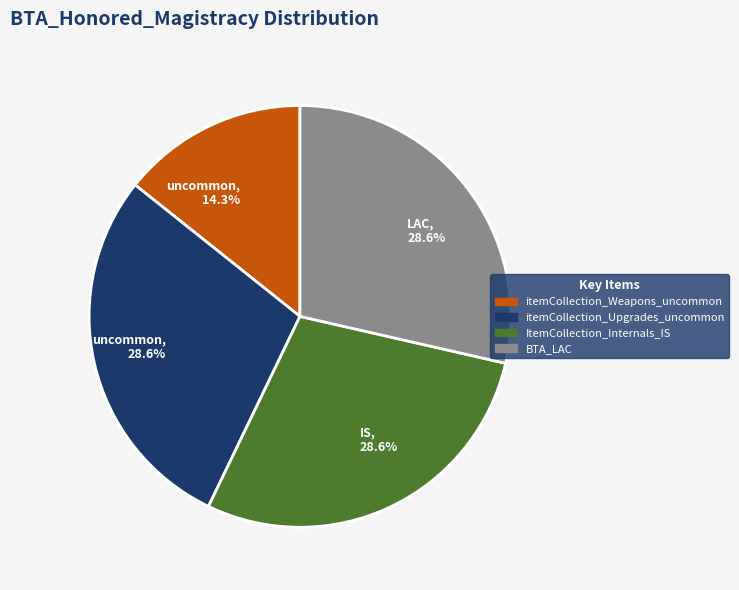

The ItemCollection_Internals_IS slice represents 36% of the pie. True or false?

False